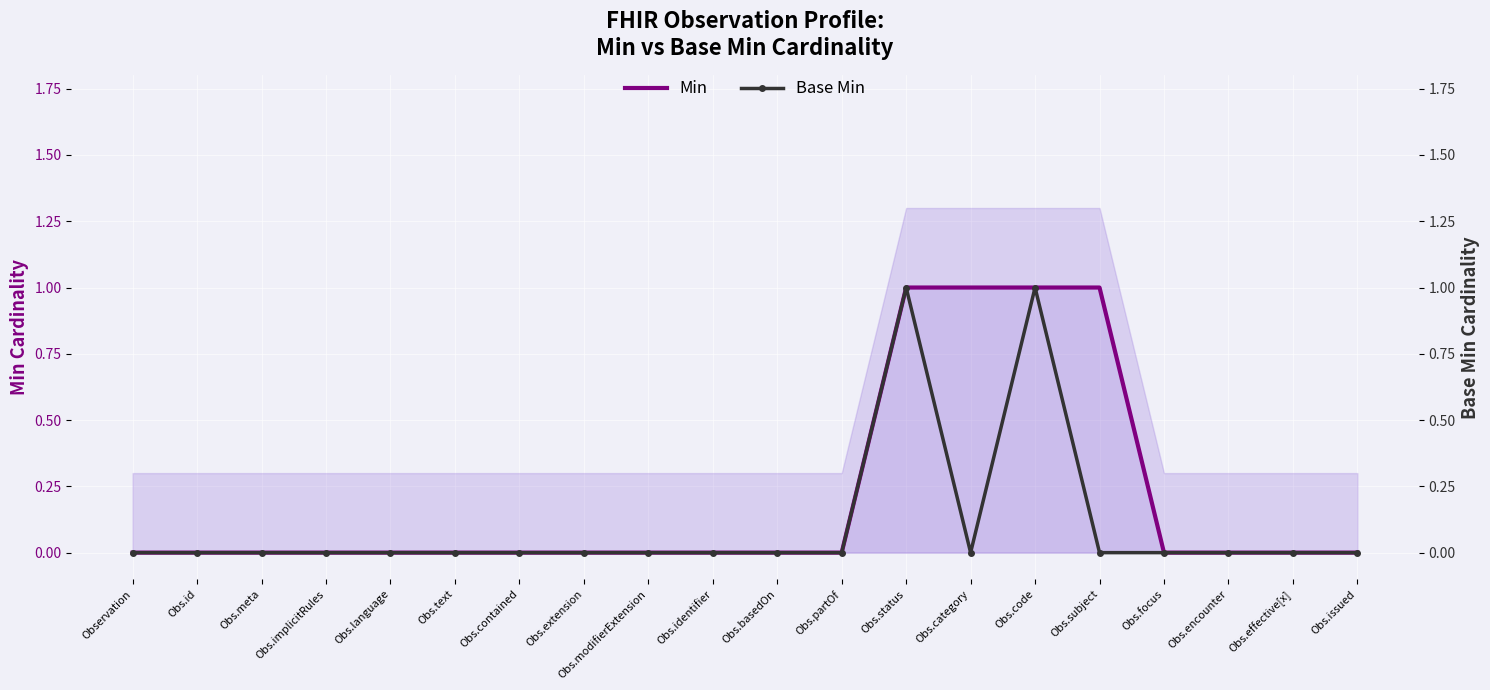

At which category is the sum across all series the highest?

Obs.status